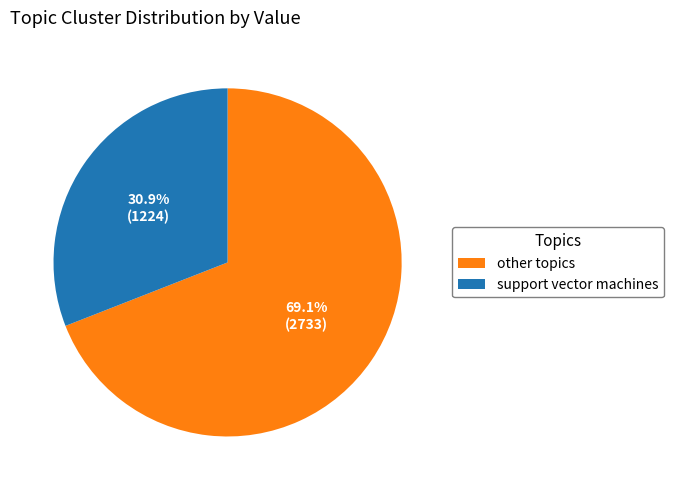

Do other topics and support vector machines together represent more than half of the pie?

Yes